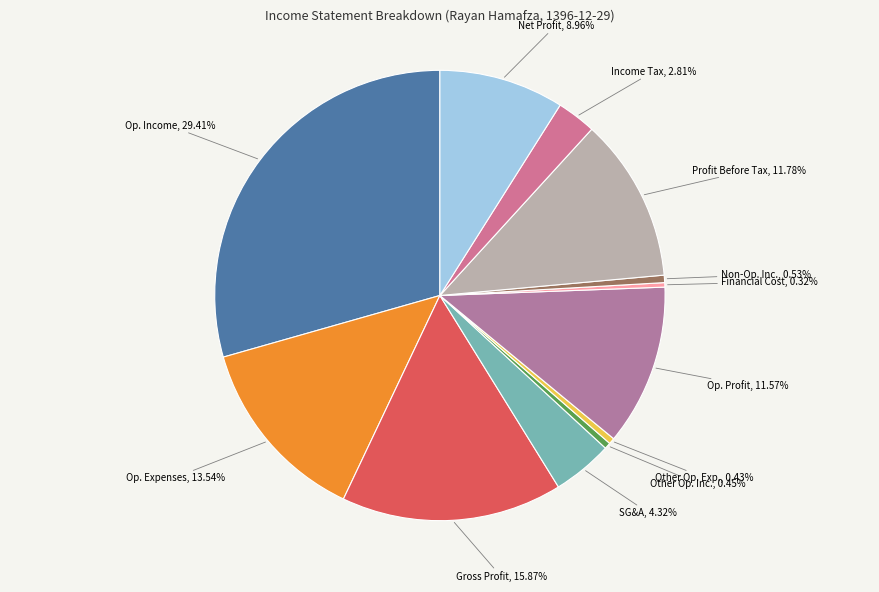

Between Gross Profit and Net Profit, which is larger?

Gross Profit